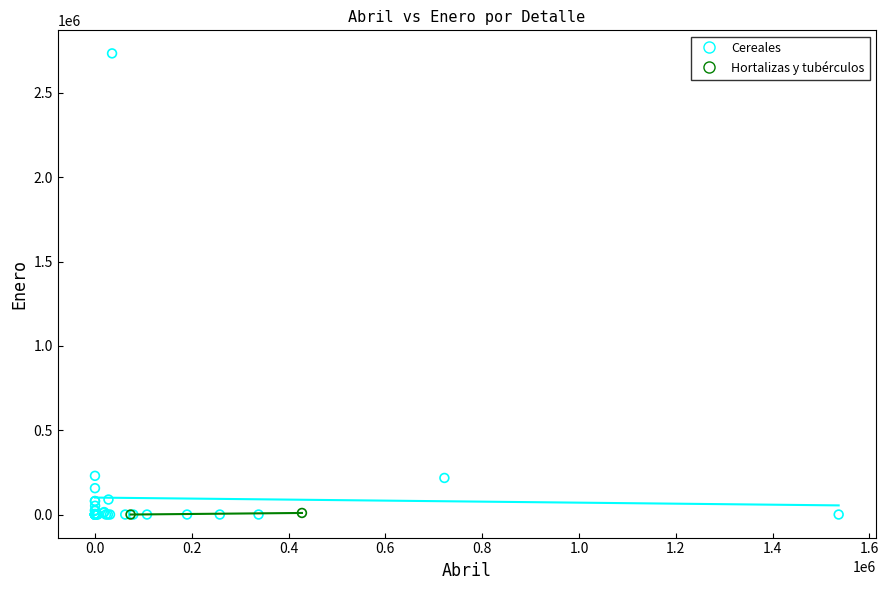

What are all the series names shown in the legend?

Cereales, Hortalizas y tubérculos